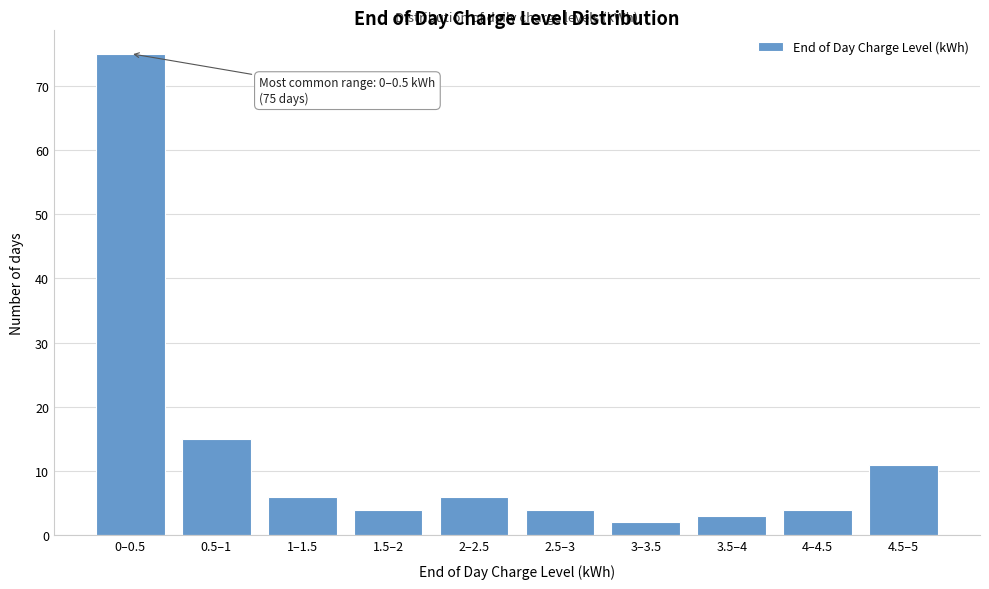

Reading left to right, transcribe all the data shown in this chart.

75	15	6	4	6	4	2	3	4	11